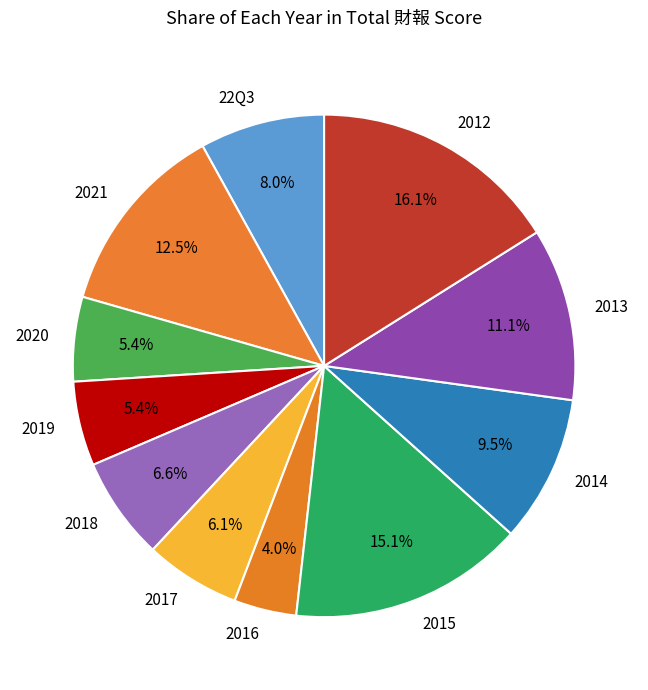

What percentage is NOT represented by 22Q3?

92.0%